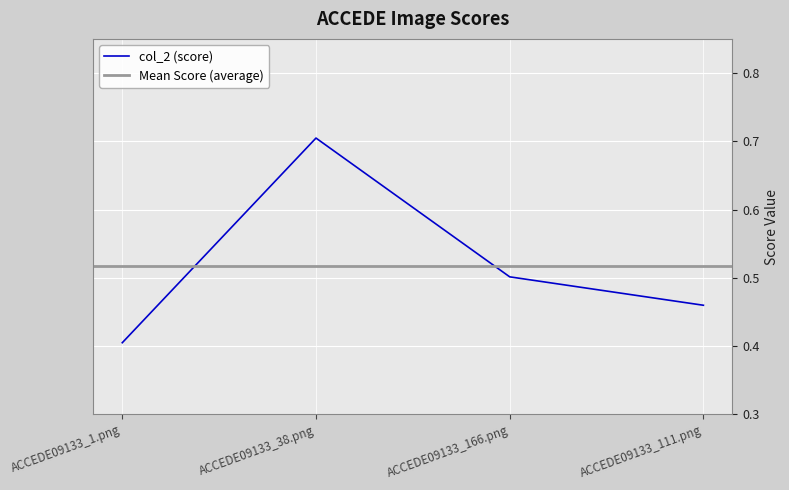

List the labels in order of value, smallest first.

ACCEDE09133_1.png, ACCEDE09133_111.png, ACCEDE09133_166.png, ACCEDE09133_38.png